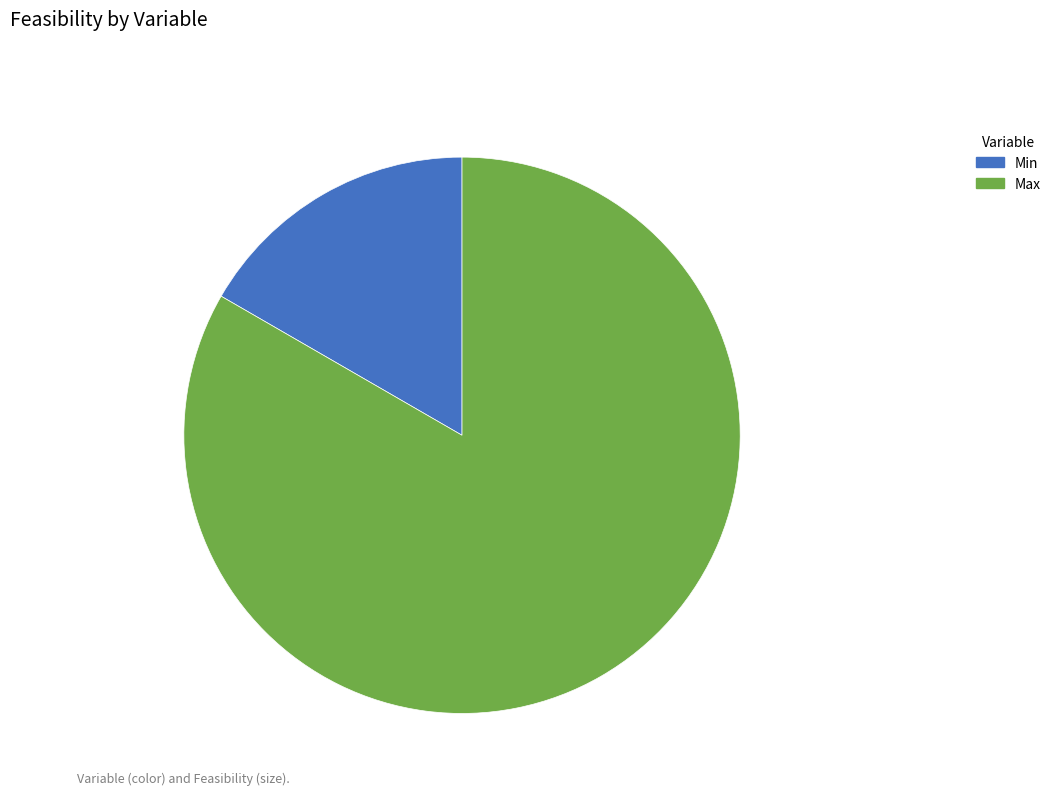

Approximately how many times larger is the value at Min compared to Max?

0.2